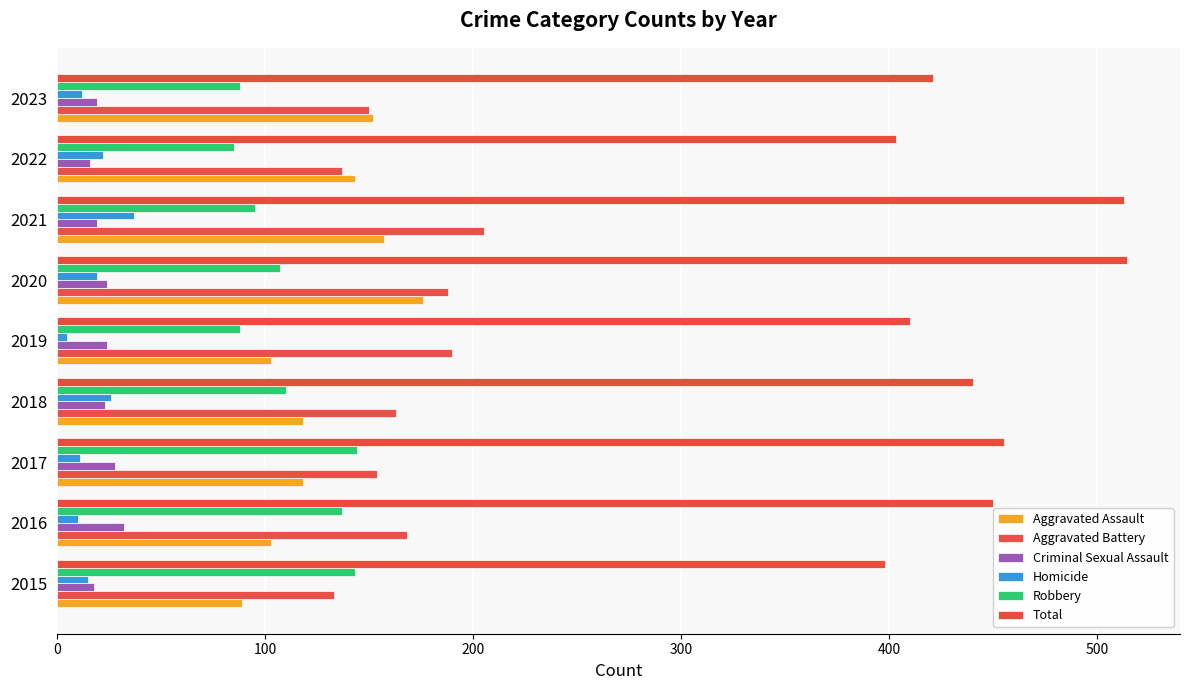

How many values in the Aggravated Assault series are below 118?

3